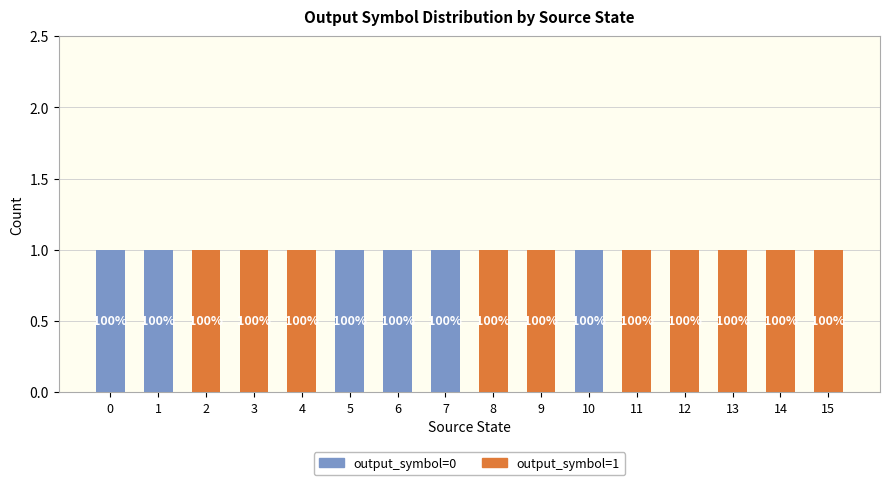

What are all the series names shown in the legend?

output_symbol=0, output_symbol=1